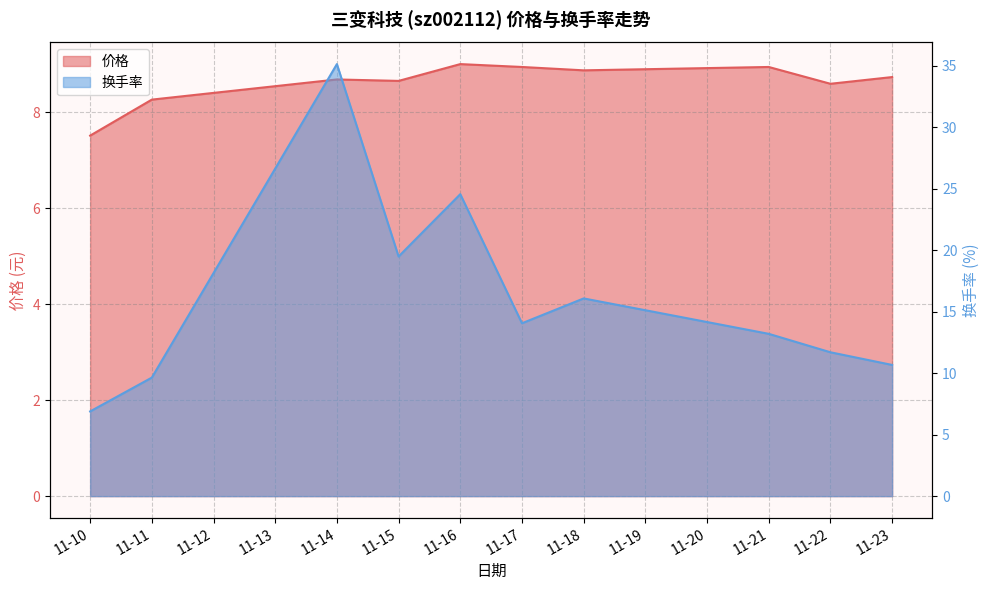

How many interior local peaks does the 换手率 series have?

3